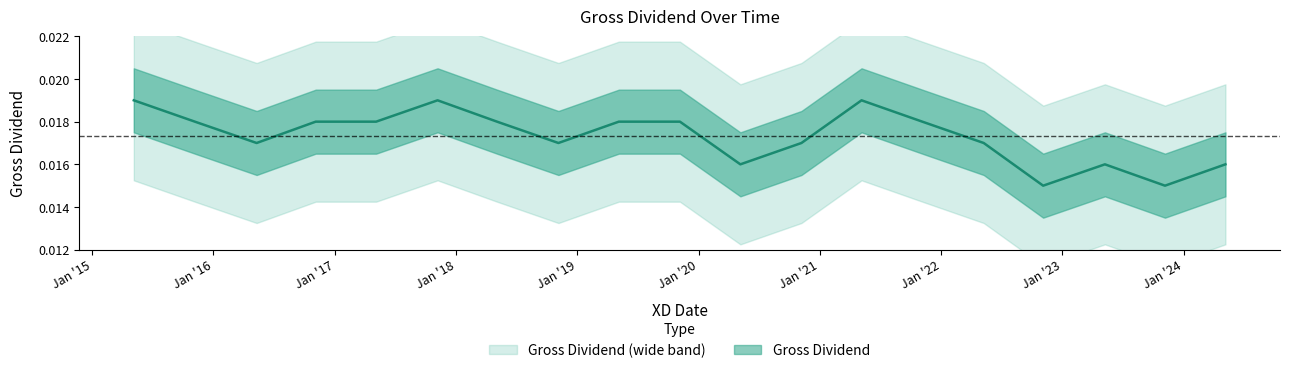

True or false: the data shows 0.0 at 10/05/2016.

False